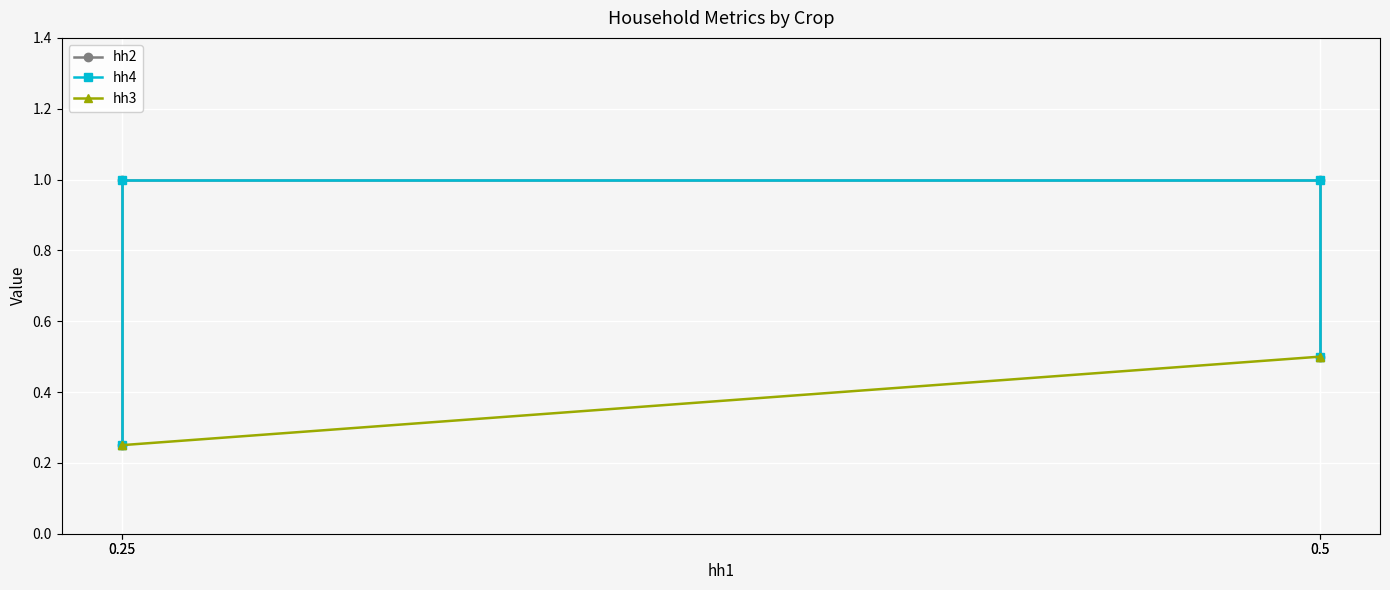

True or false: hh2 and hh4 cross at least once.

False